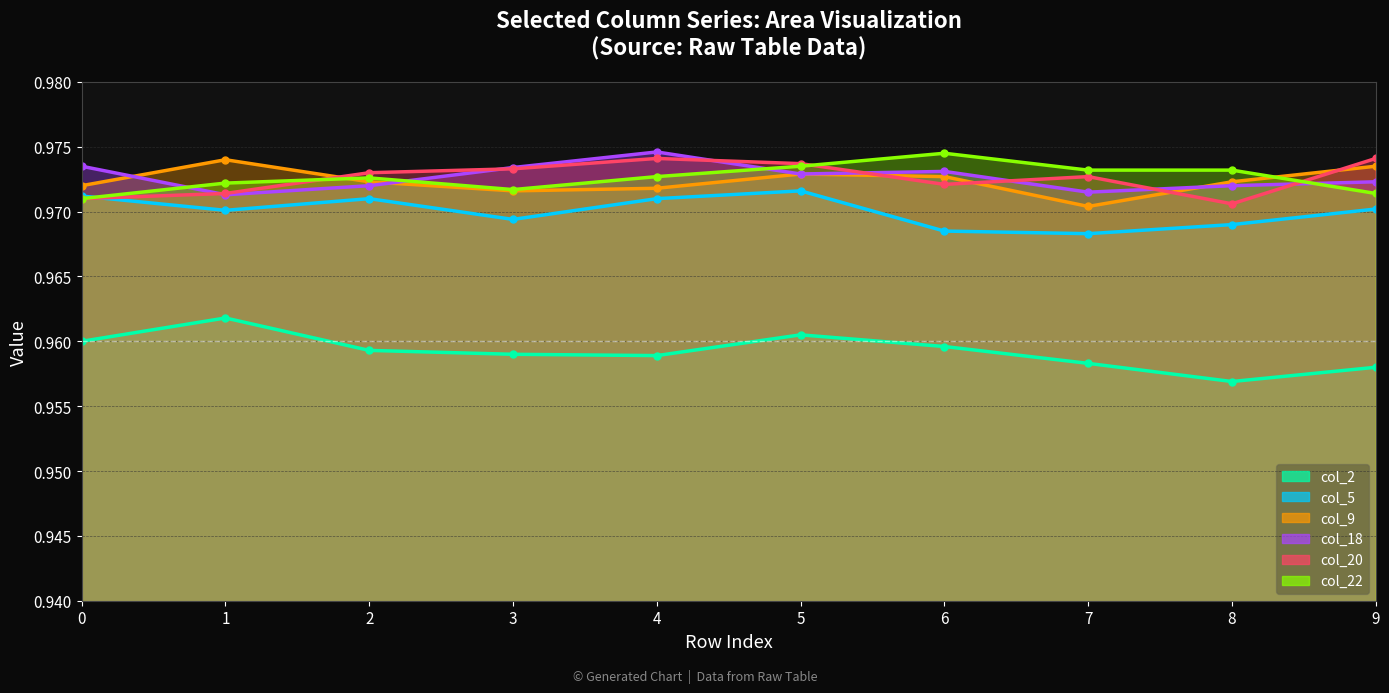

Which series has the widest spread of values?

col_2 line